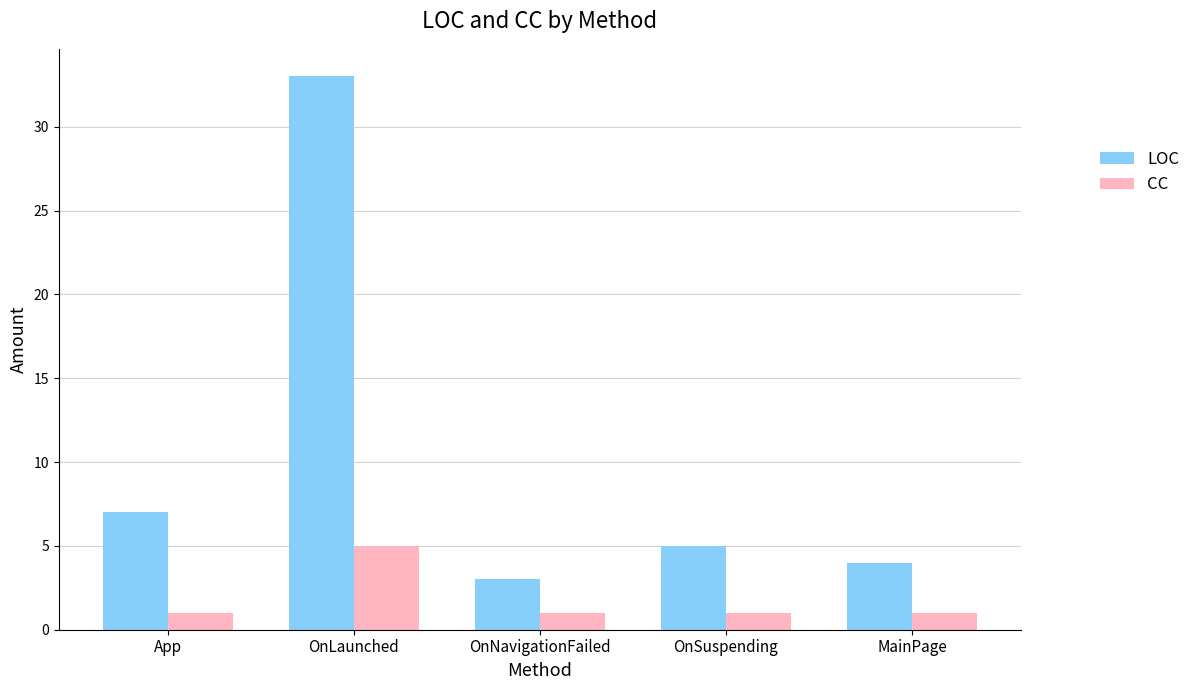

Reading right to left, extract all data points from this chart.

LOC: 4	5	3	33	7
CC: 1	1	1	5	1